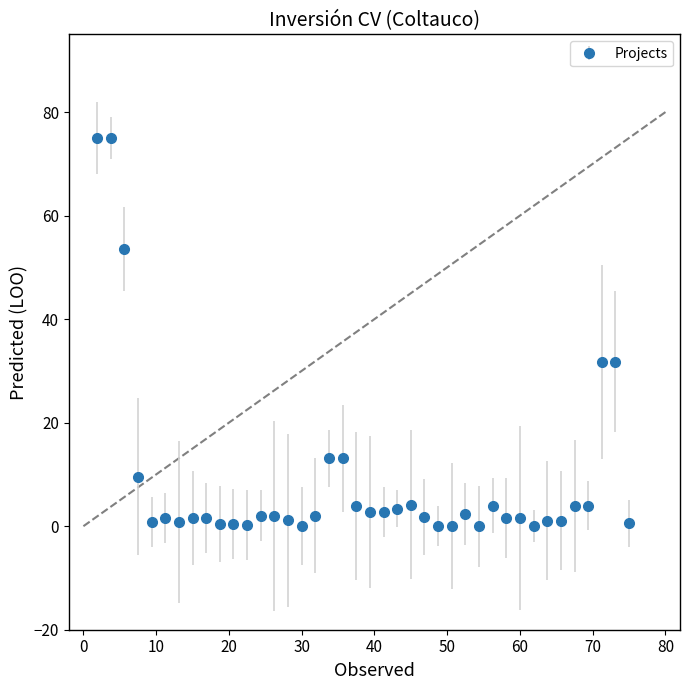

What is the difference between the second highest and second lowest values?

75.0